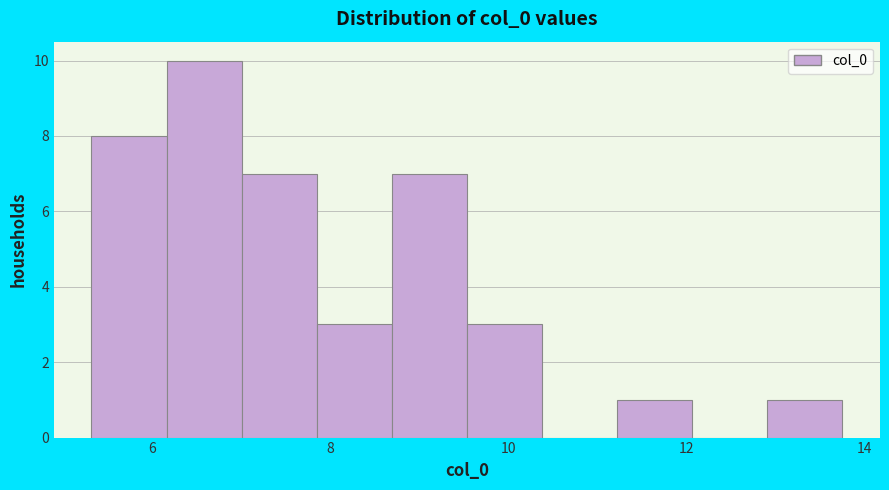

What is the height of the bar covering 11.2 to 12.0 on the x-axis? Neither the bar edges nor the heights are printed on the chart, so give them approximately, as read against the axes.

1